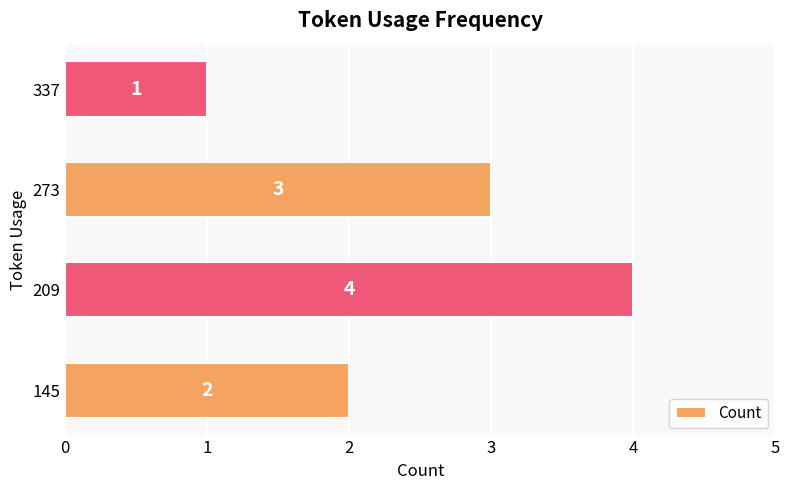

Count the values in the range 2 to 4.

3